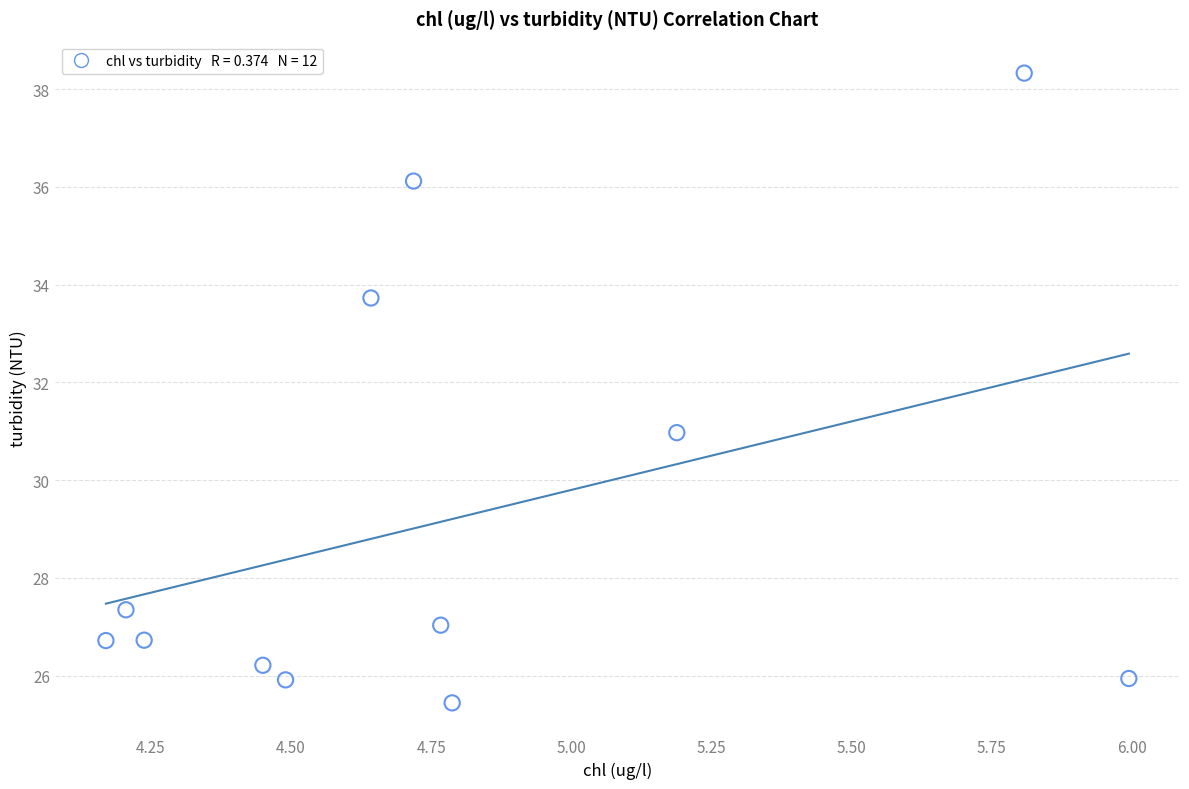

What is the average Y value?

29.2